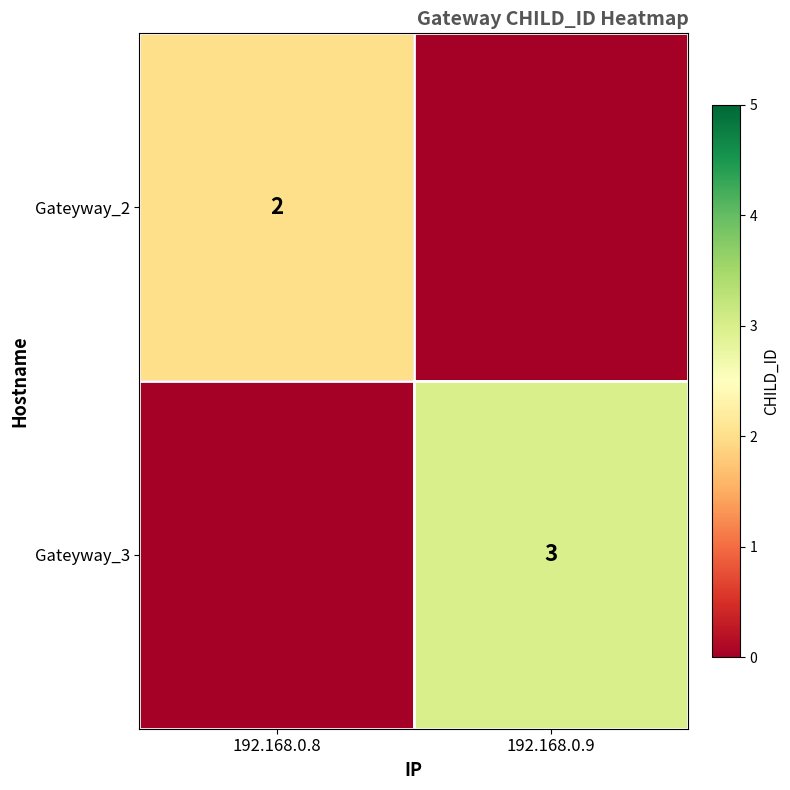

Is the value of Gateyway_2 at 192.168.0.8 greater than the value of Gateyway_3 at 192.168.0.9?

No